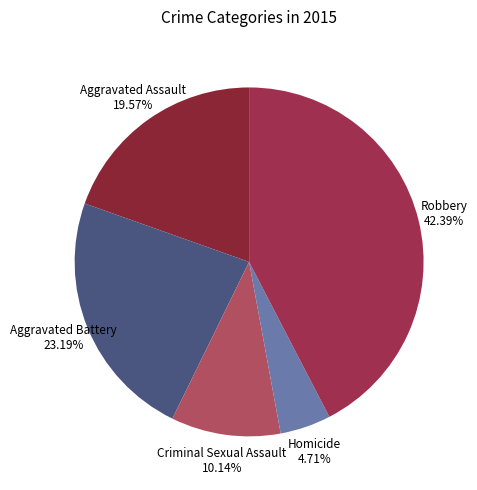

Which has a higher value, Criminal Sexual Assault or Homicide?

Criminal Sexual Assault